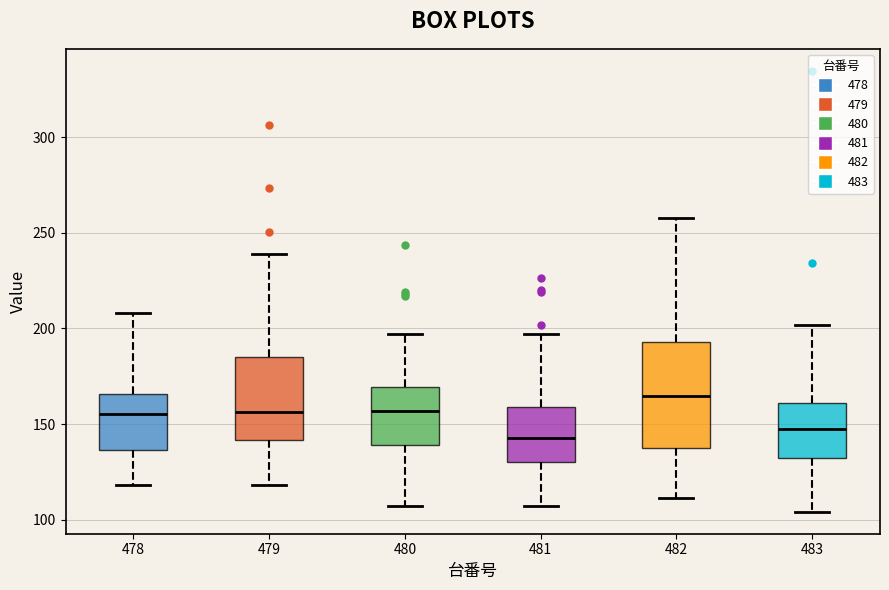

Which box's median line is the highest?

482